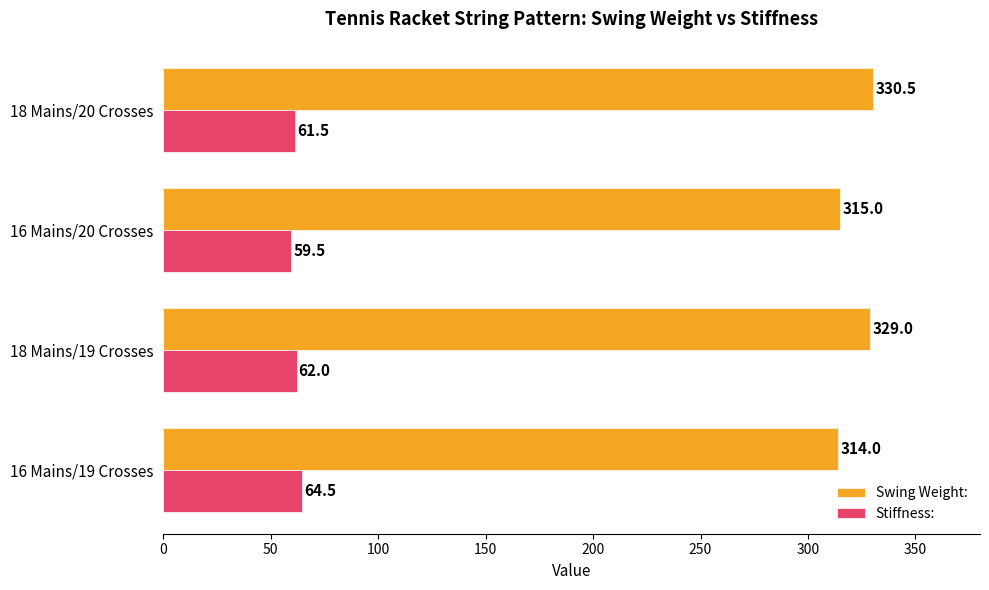

The Swing Weight: series shows 315.0 at 16 Mains/20 Crosses. True or false?

True